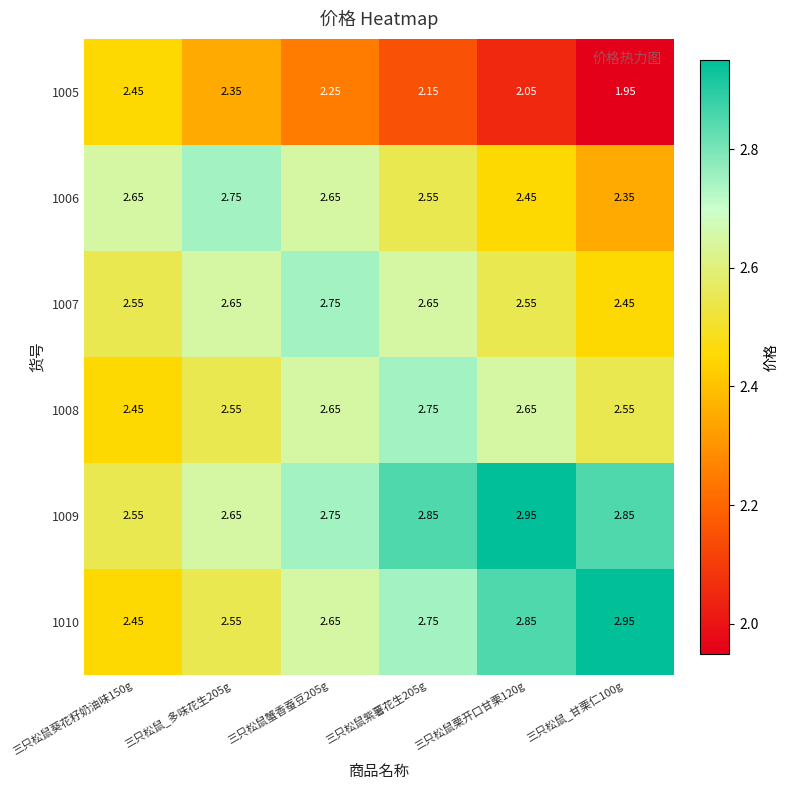

Is the value of 1009 at 三只松鼠蟹香蚕豆205g greater than the value of 1008 at 三只松鼠_多味花生205g?

Yes